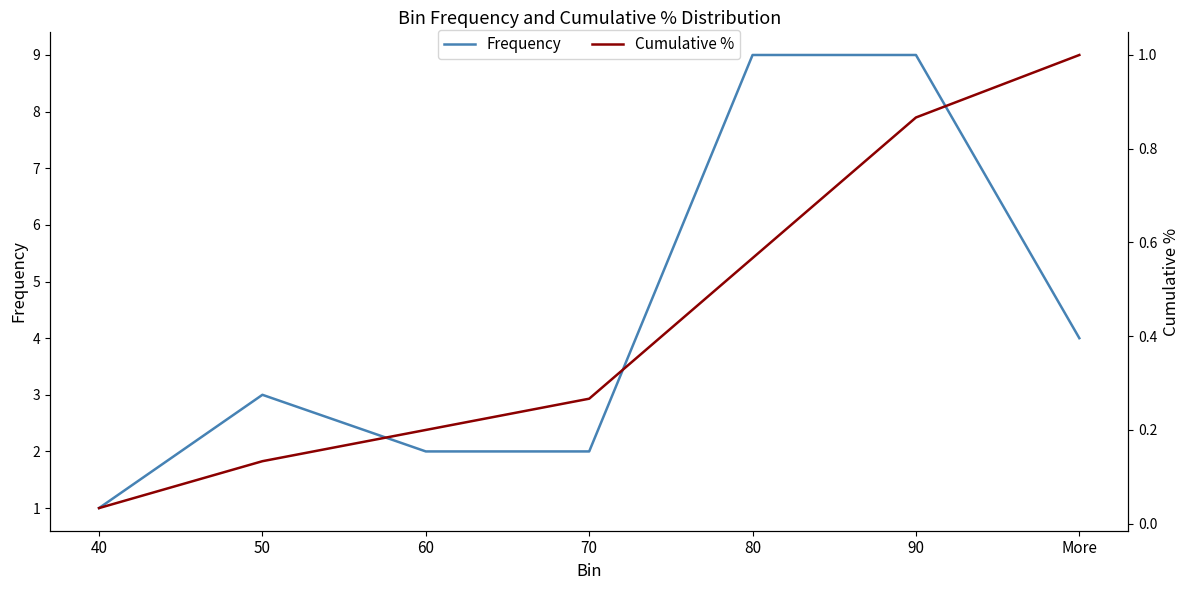

True or false: Frequency has a value of 3.0 at 50.

True